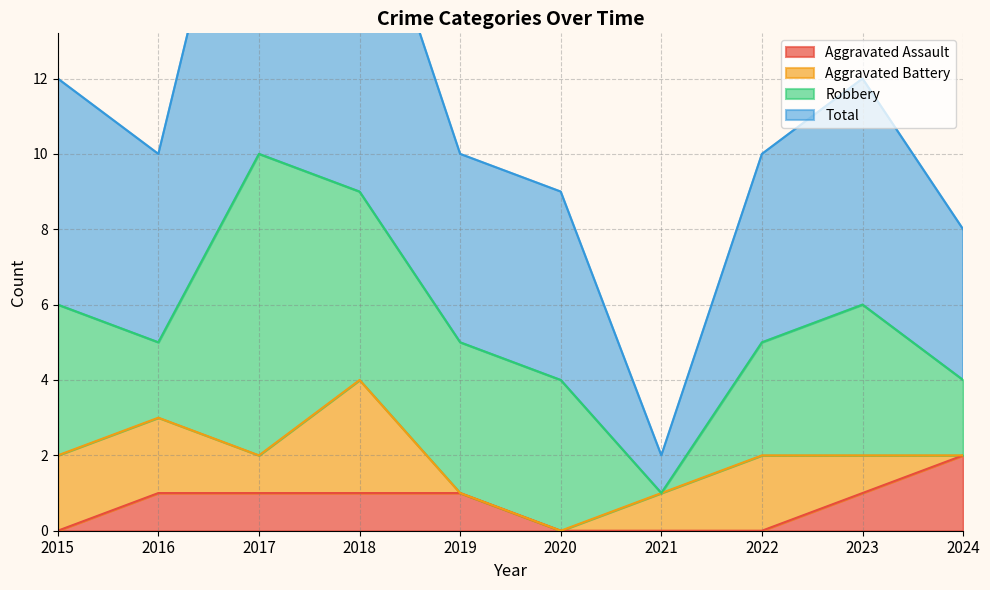

Which series has the widest spread of values?

Total